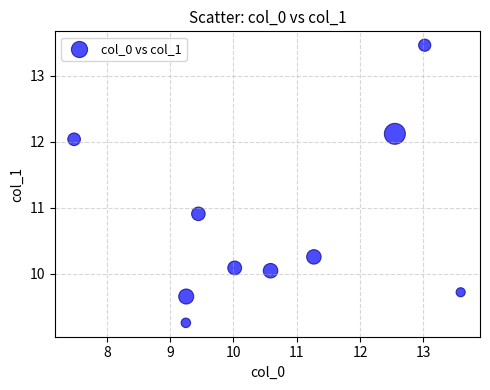

What is the average Y value?

10.8